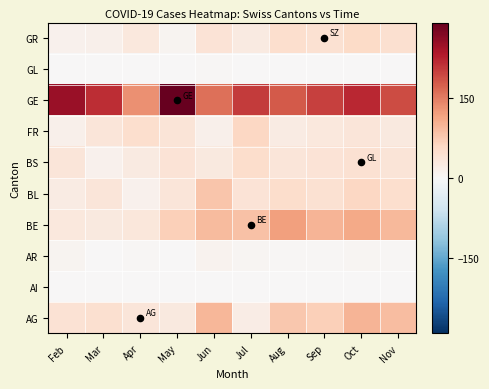

Between May and Jul, which is larger?

May